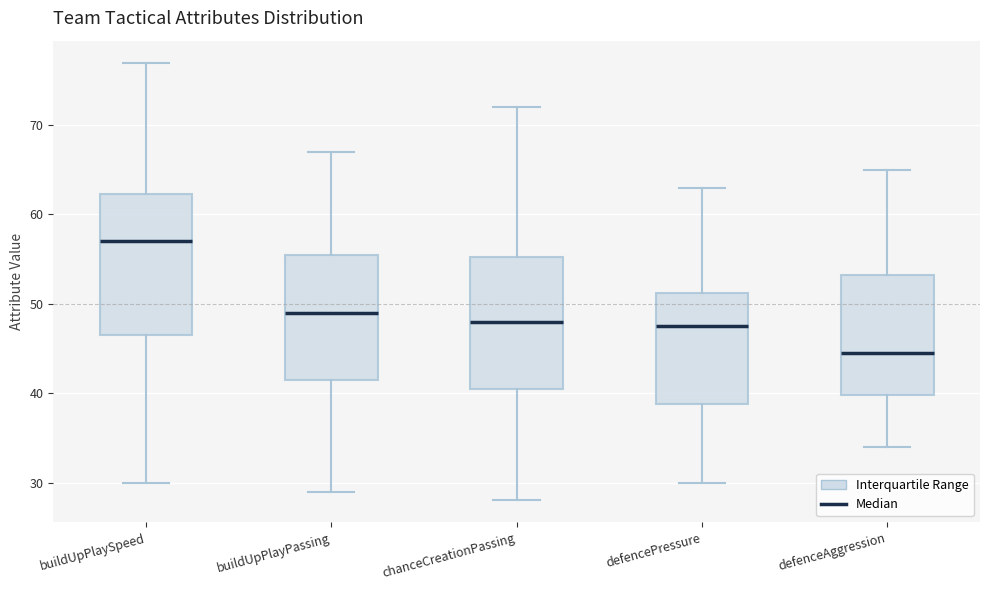

Reading left to right, transcribe this box plot: for each box, give where its median line is, the range the box spans, and where its two whiskers end, as read against the y-axis. The values are not printed on the chart, so give them approximately, as read against the axis.

buildUpPlaySpeed: median 57, box 47 to 62, whiskers 30 to 77
buildUpPlayPassing: median 49, box 42 to 56, whiskers 29 to 67
chanceCreationPassing: median 48, box 41 to 55, whiskers 28 to 72
defencePressure: median 48, box 39 to 51, whiskers 30 to 63
defenceAggression: median 45, box 40 to 53, whiskers 34 to 65